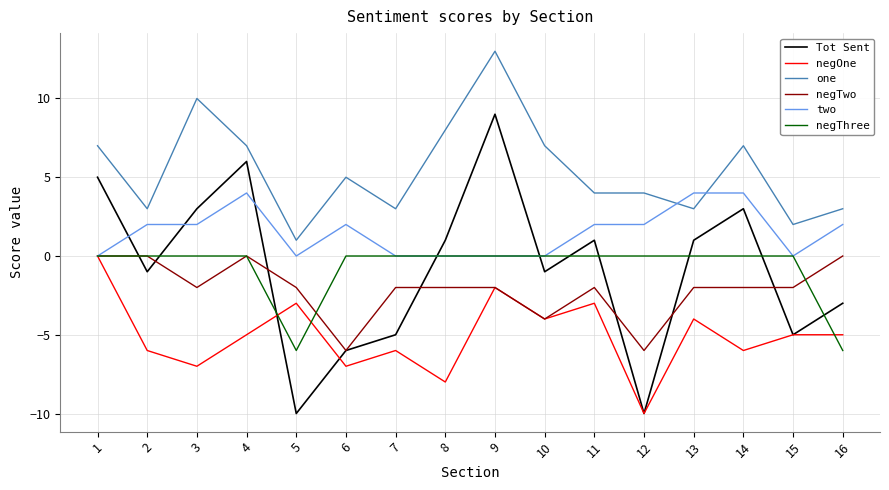

What is the total value across all series at 6?

-12